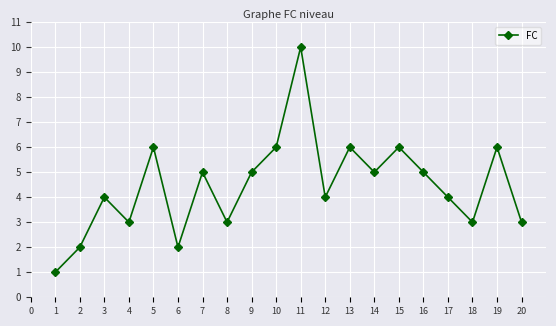

Reading left to right, transcribe all the data shown in this chart.

1	2	4	3	6	2	5	3	5	6	10	4	6	5	6	5	4	3	6	3